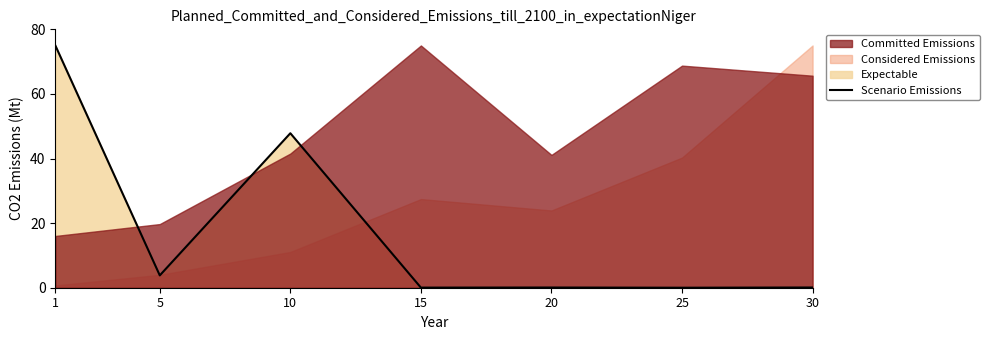

Is it true that Scenario Emissions equals 47.8 at 10?

True